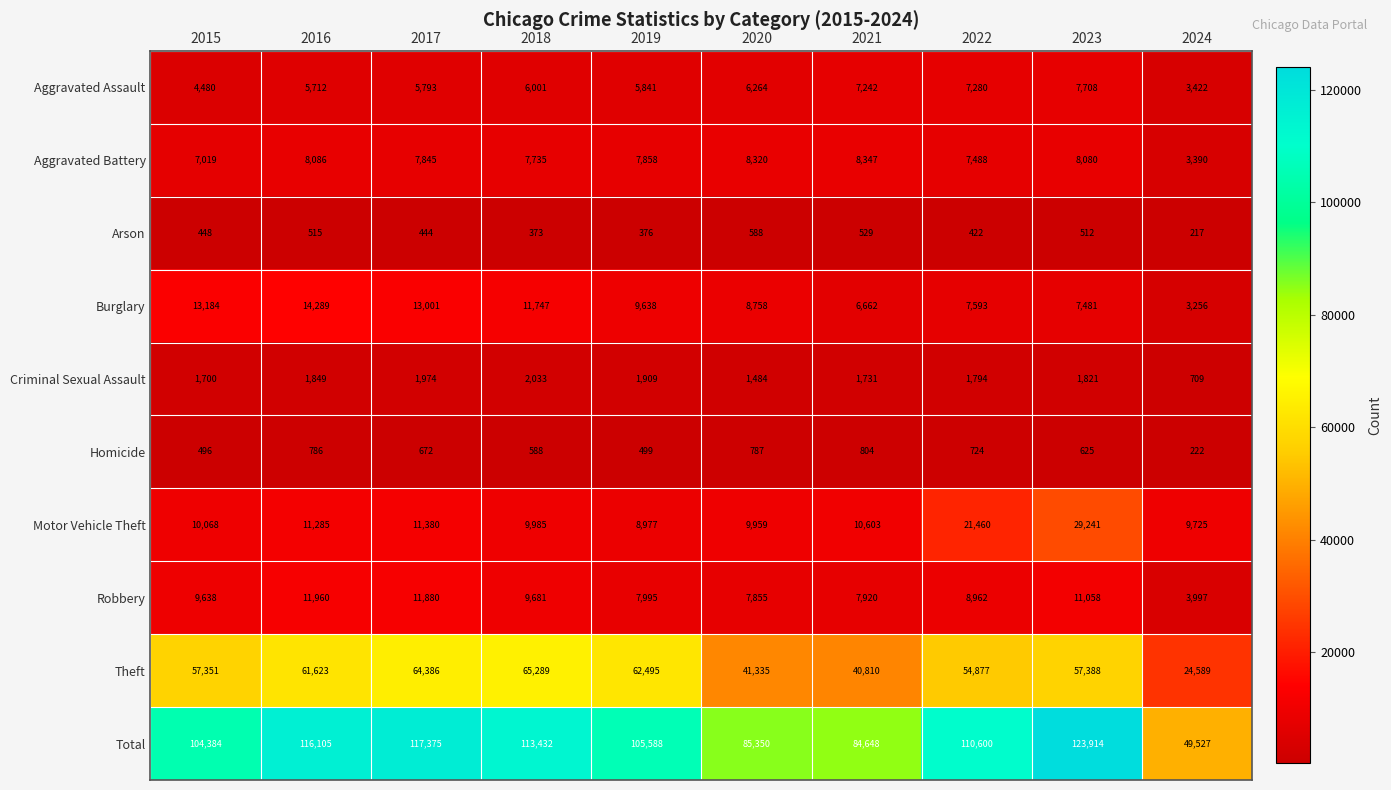

How many data points does each series have?

10